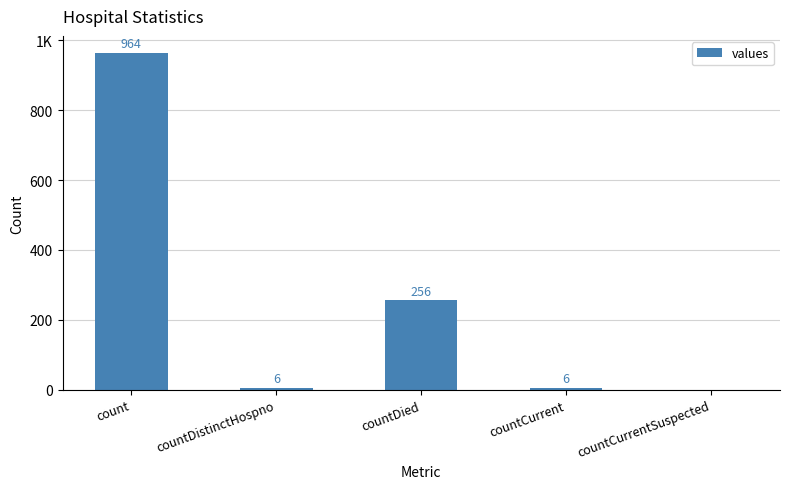

Which category has the highest value across all series?

count